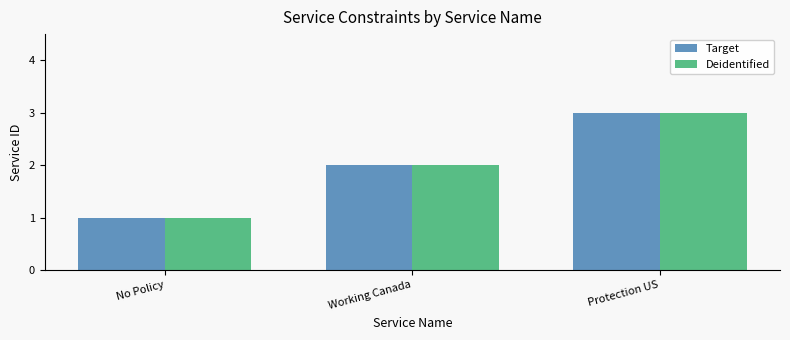

The value of Deidentified at Protection US is 5. True or false?

False